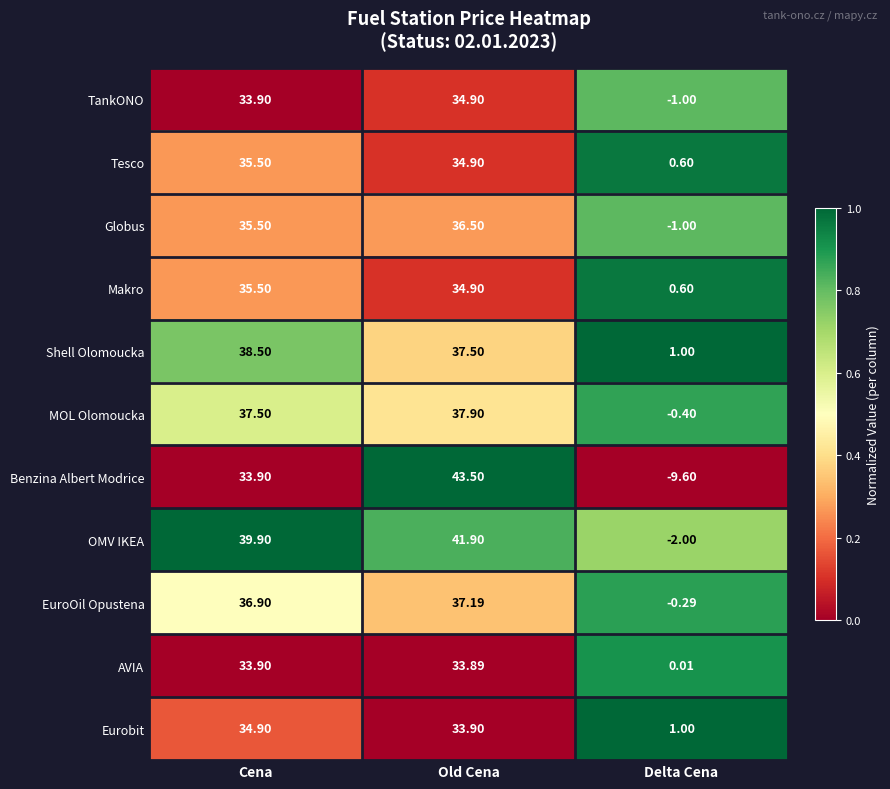

How many series are shown in this chart?

11